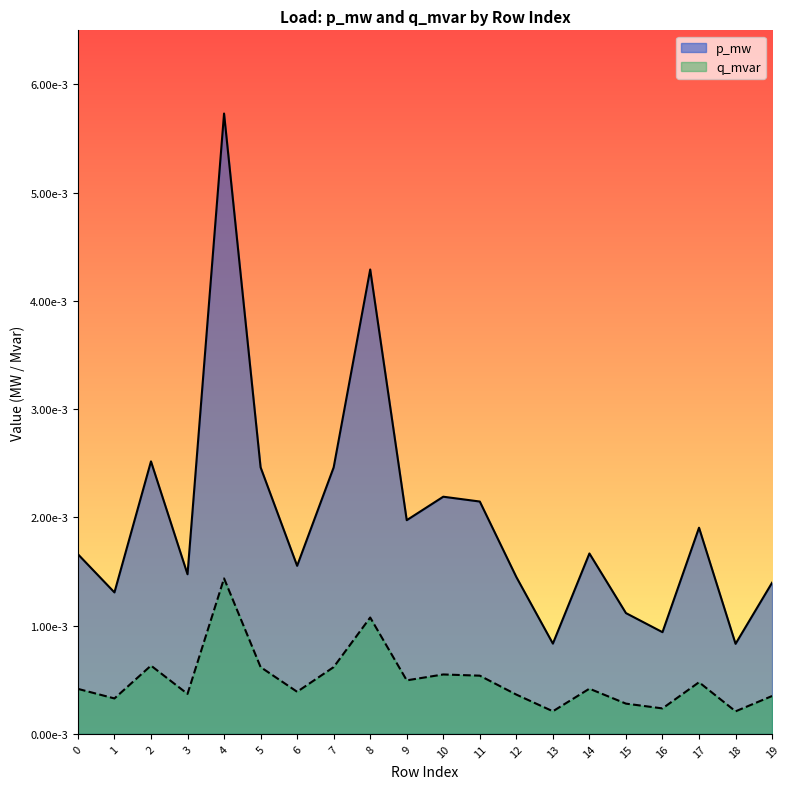

At which category does the chart reach its minimum across all series?

18